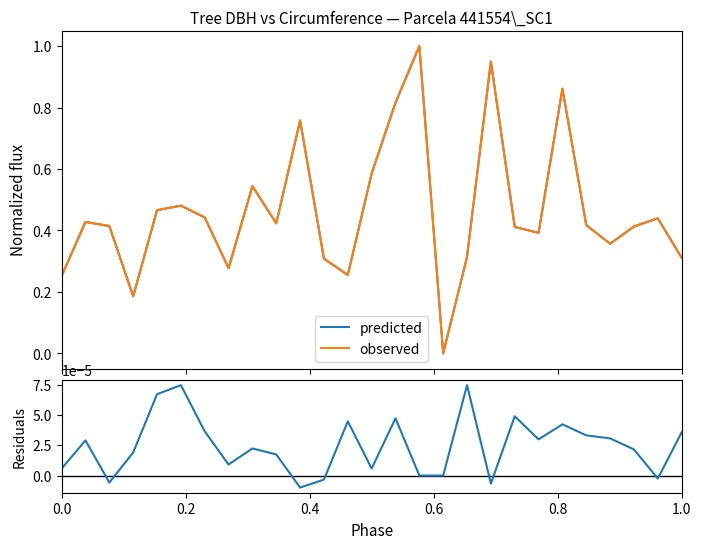

How many lines are shown in the chart?

3